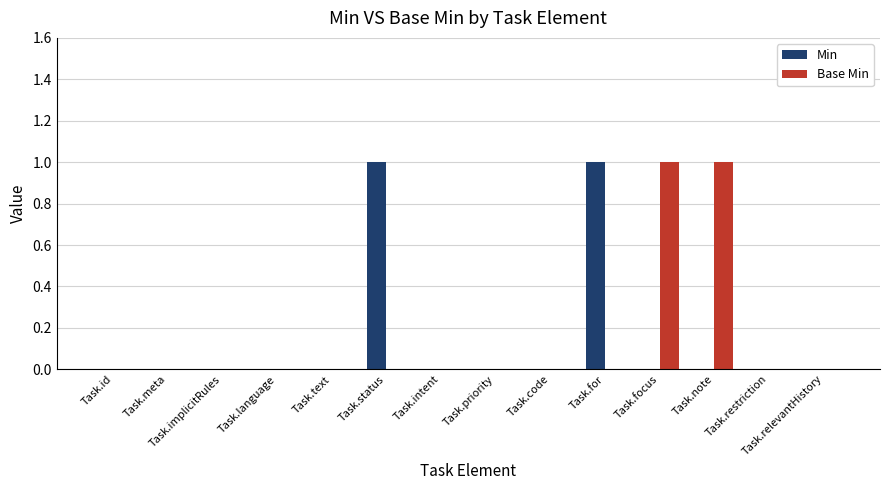

How many Base Min values are between 0 and 1?

14